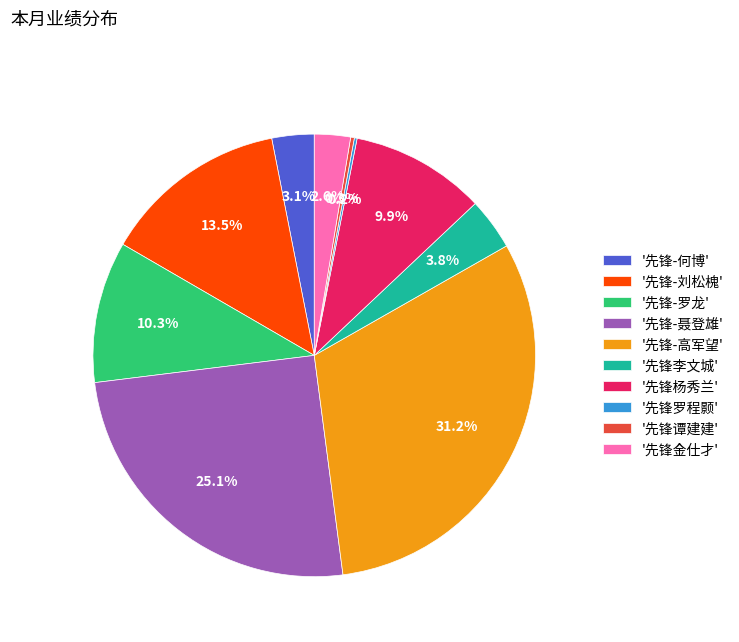

What is the ratio of the value at '先锋杨秀兰' to the value at '先锋-何博'?

3.2